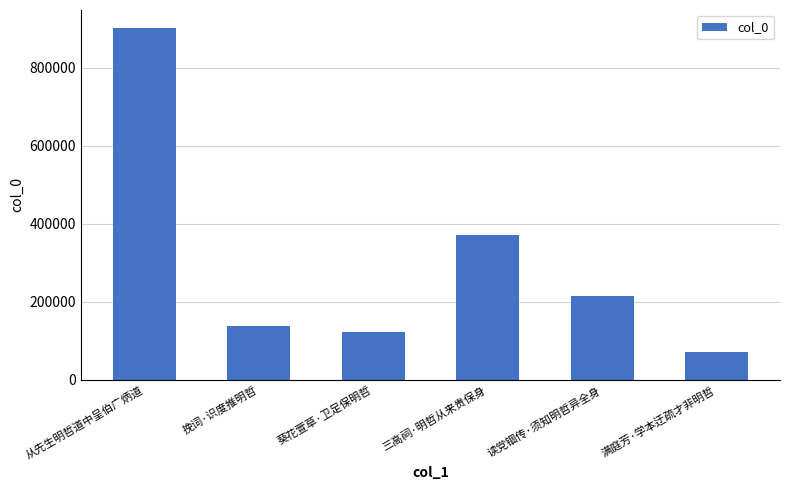

Reading left to right, transcribe all the data shown in this chart.

从先生明哲道中呈伯广炳道=903642	挽词·识度推明哲=137818	葵花萱草·卫足保明哲=122209	三高祠·明哲从来贵保身=371082	读党锢传·须知明哲异全身=214951	满庭芳·学本迂疏才非明哲=70623